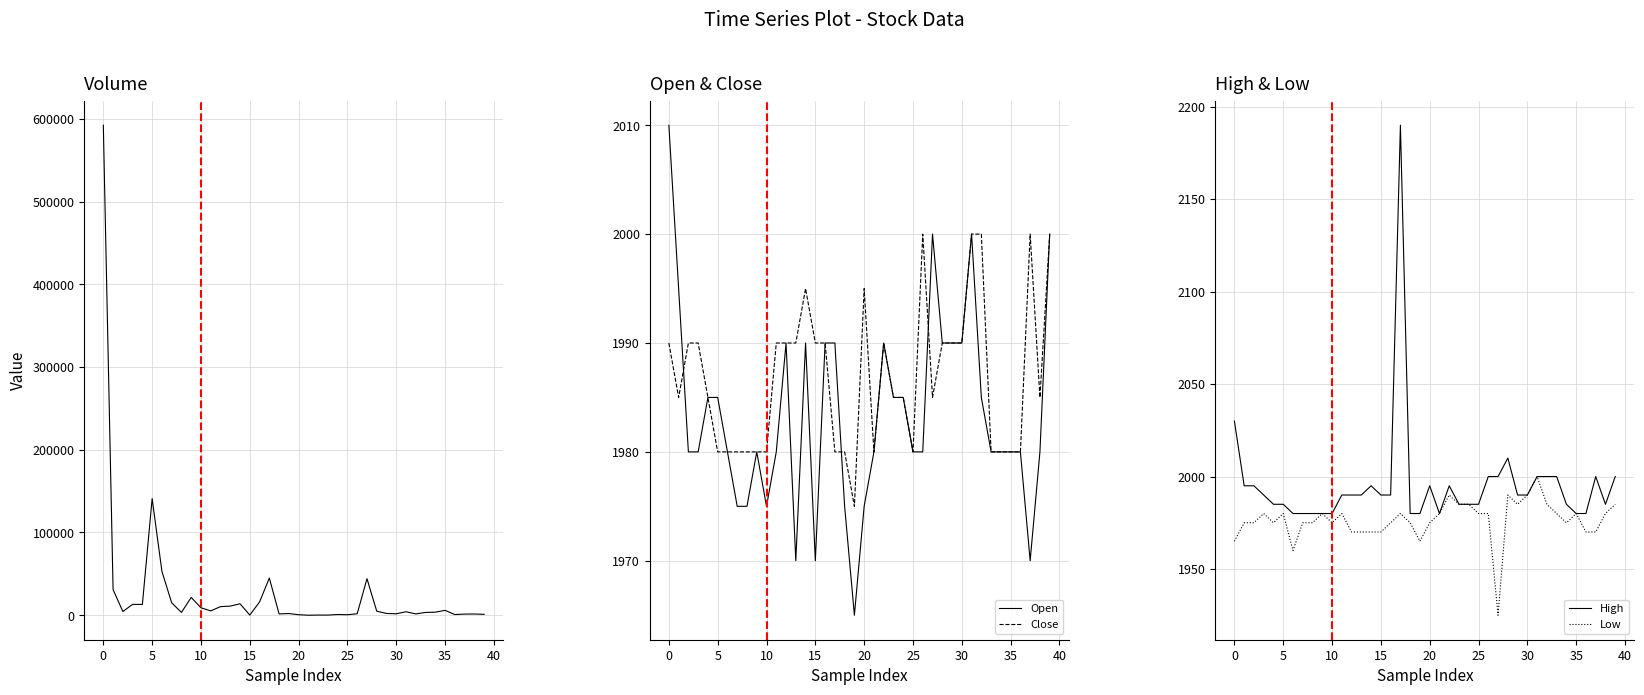

Does the chart have visible grid lines?

Yes